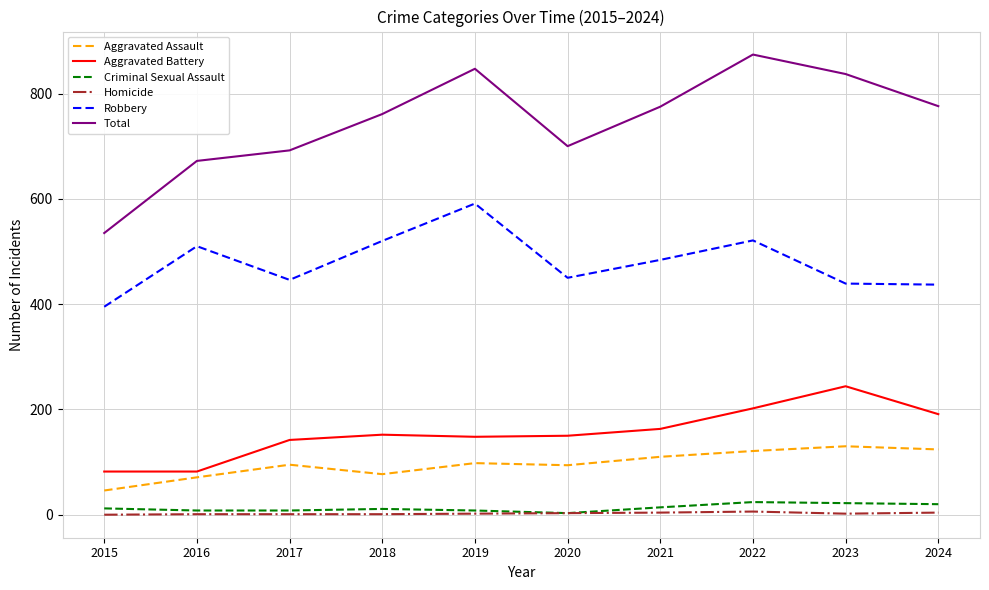

How many lines are shown in the chart?

6